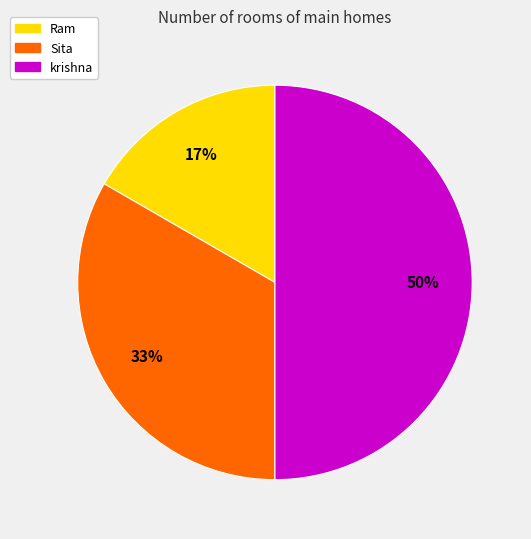

To the nearest percent, what is the difference between the largest and smallest slice percentages?

33%